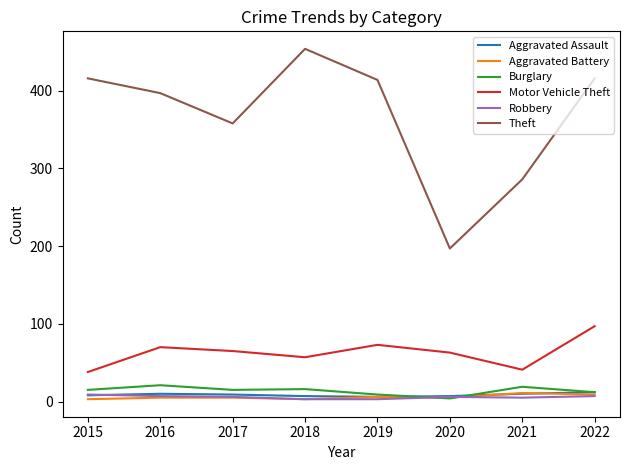

True or false: Aggravated Battery has a value of 11 at 2021.

True